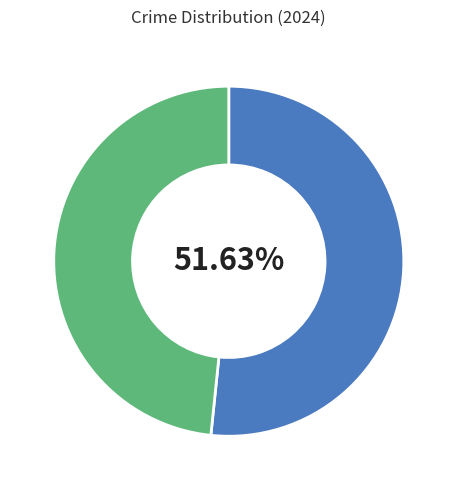

Does any single category account for the majority?

Yes